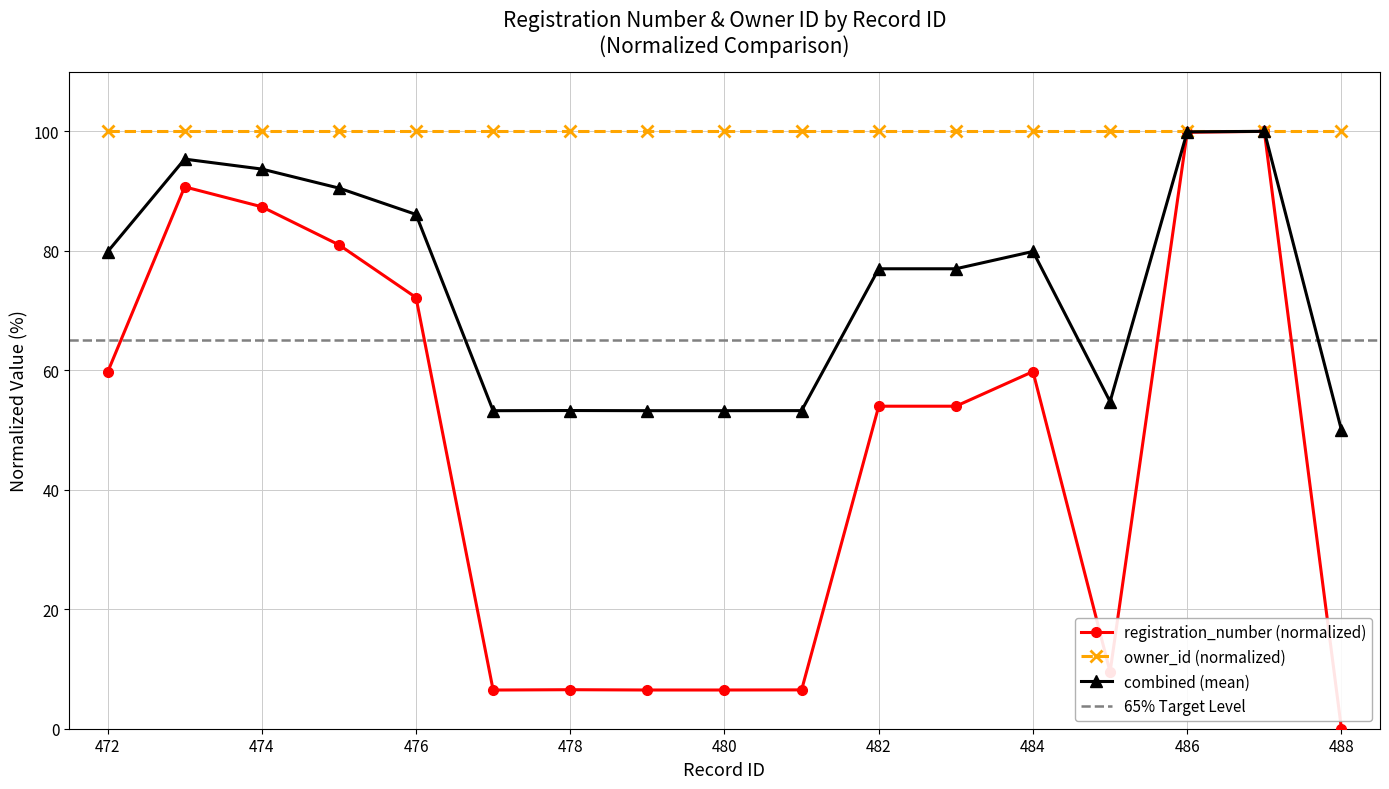

Is the value of registration_number (normalized) at 482 greater than the value of combined (mean) at 486?

No